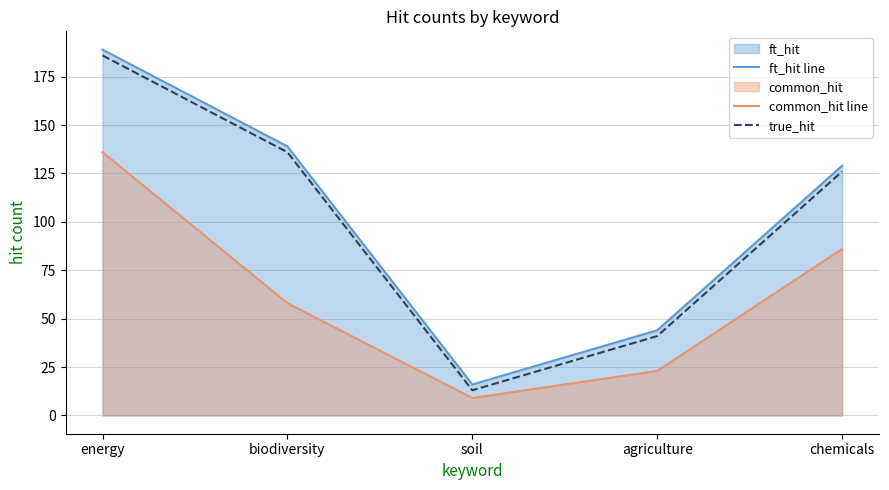

The common_hit line series shows 83 at biodiversity. True or false?

False